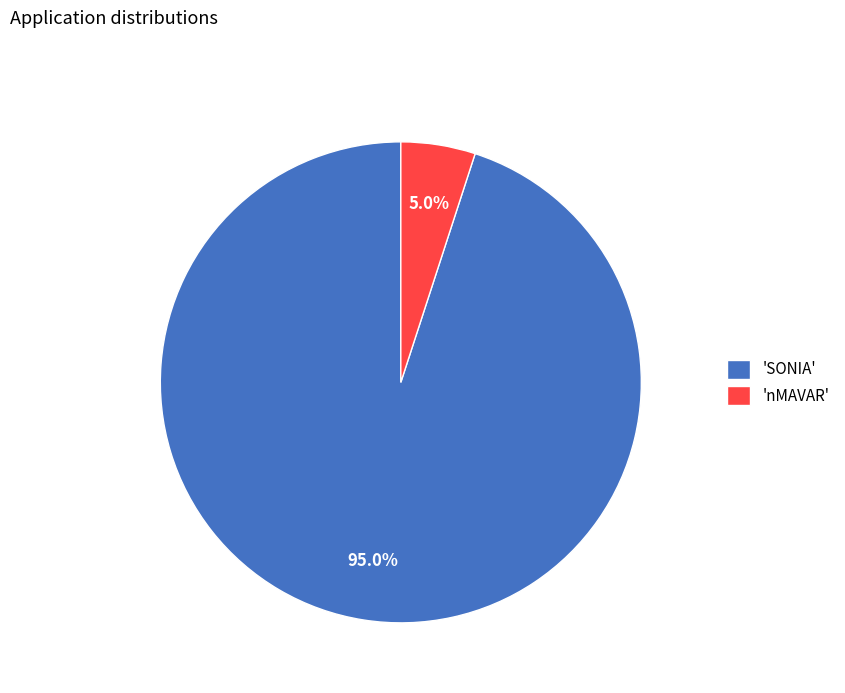

Approximately how many times larger is the value at 'SONIA' compared to 'nMAVAR'?

19.0